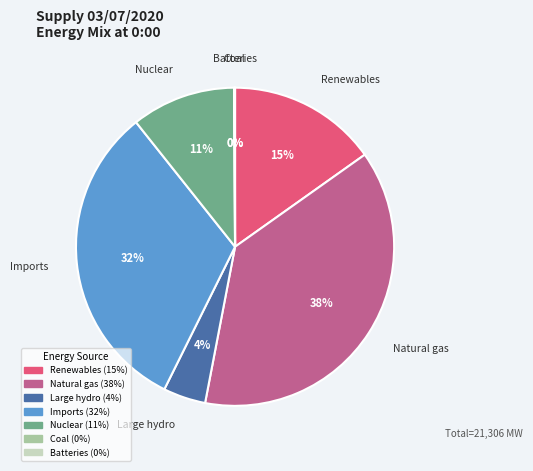

To the nearest percent, what is the average slice percentage?

14%